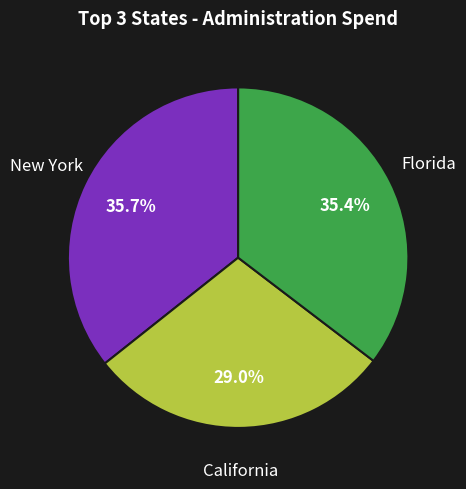

To the nearest percent, what is the difference between the largest and smallest slice percentages?

7%